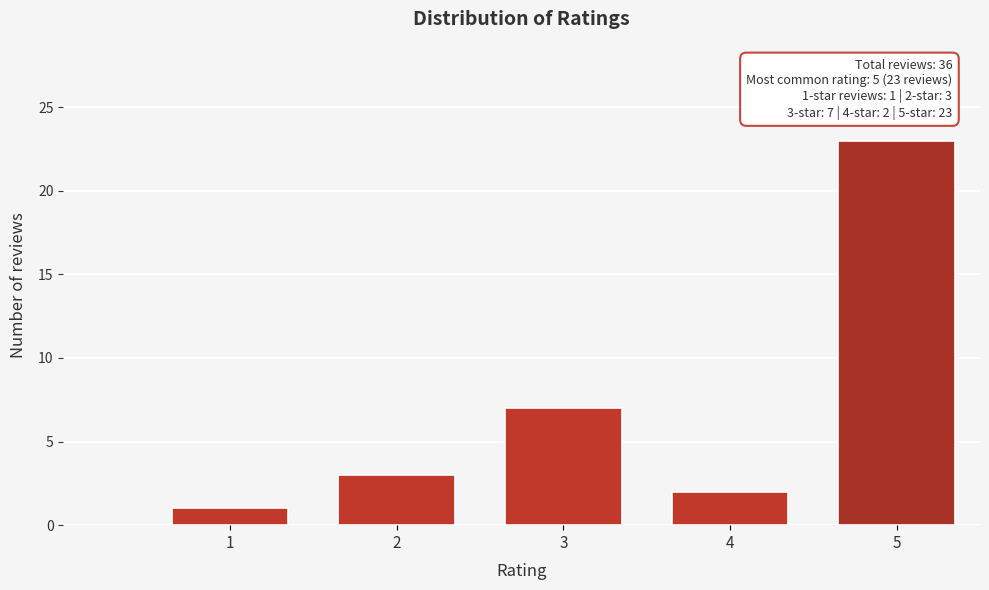

Reading left to right, transcribe all the data shown in this chart.

1	3	7	2	23